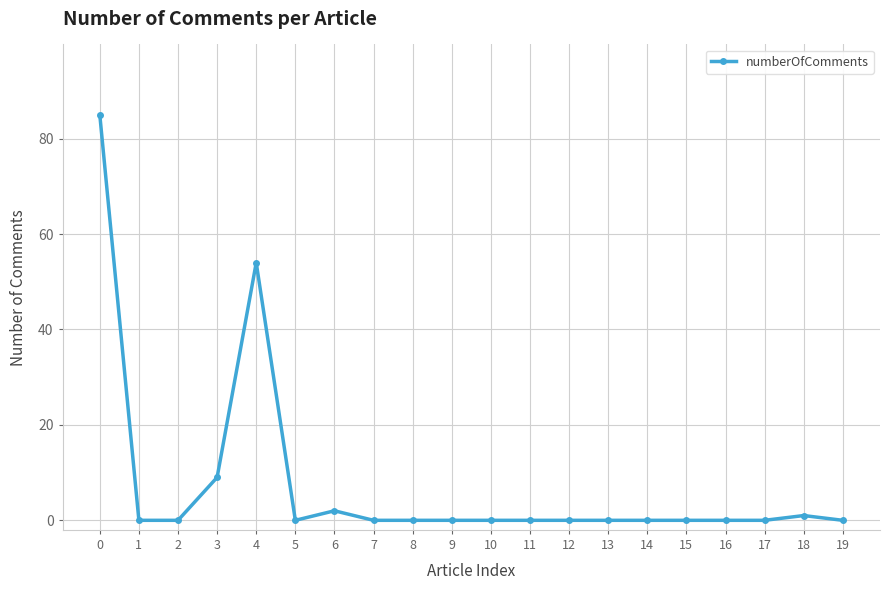

True or false: there are more than 0 points higher than both neighbors.

True